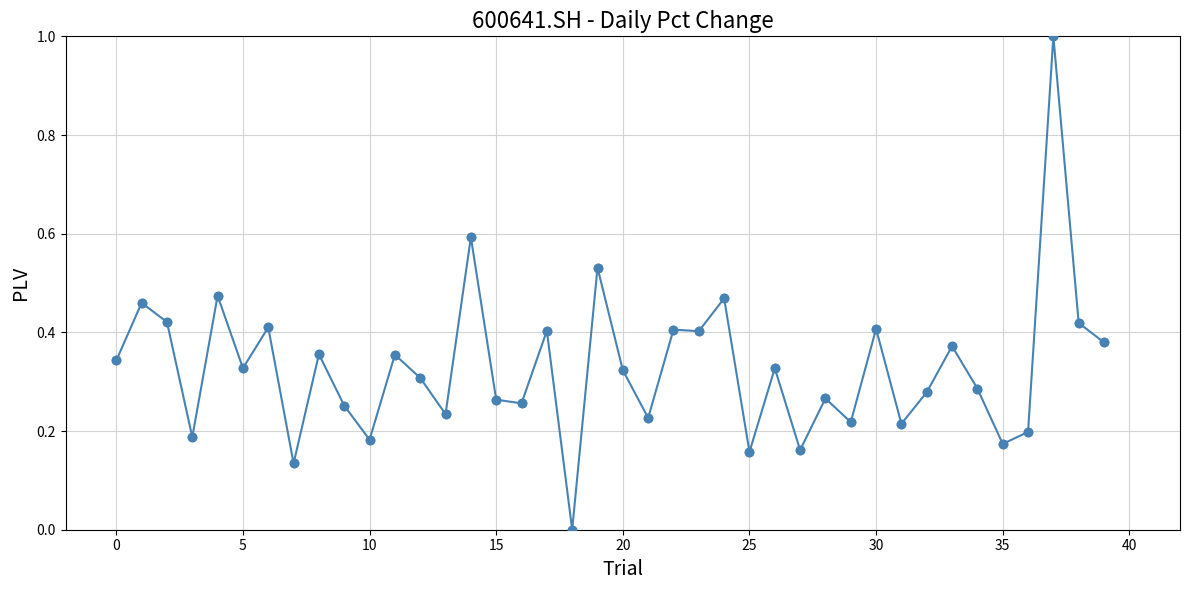

What is the sum of all values?

13.2